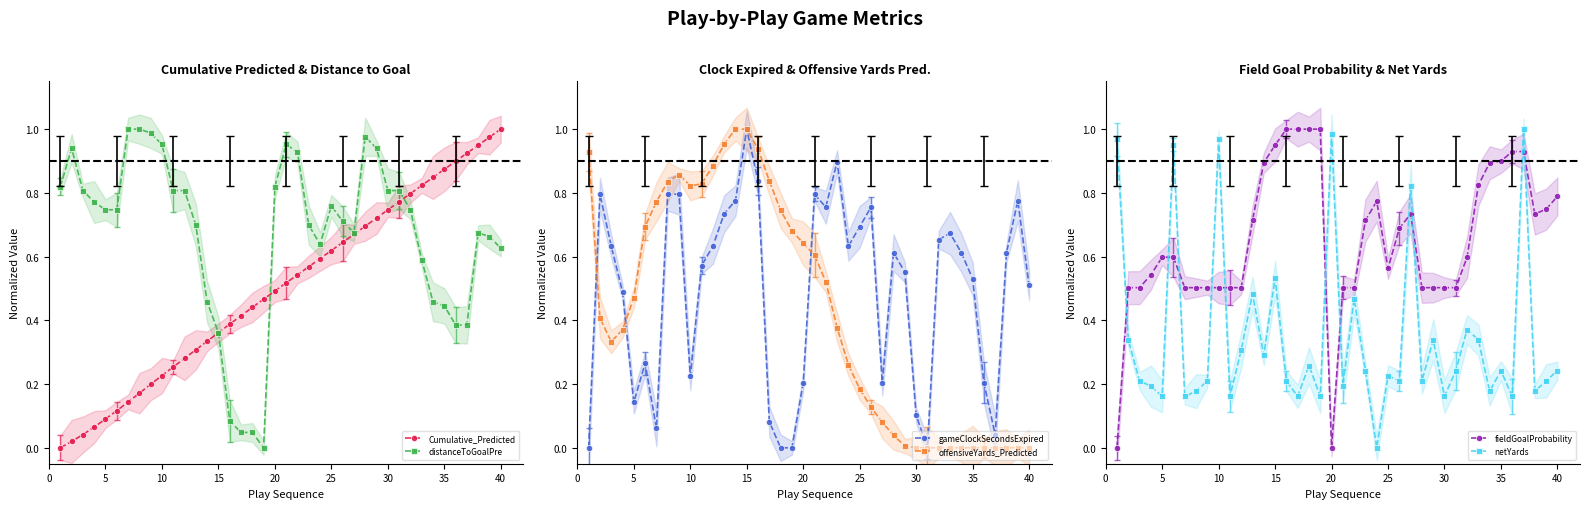

The gameClockSecondsExpired series shows 0.1 at 40. True or false?

False